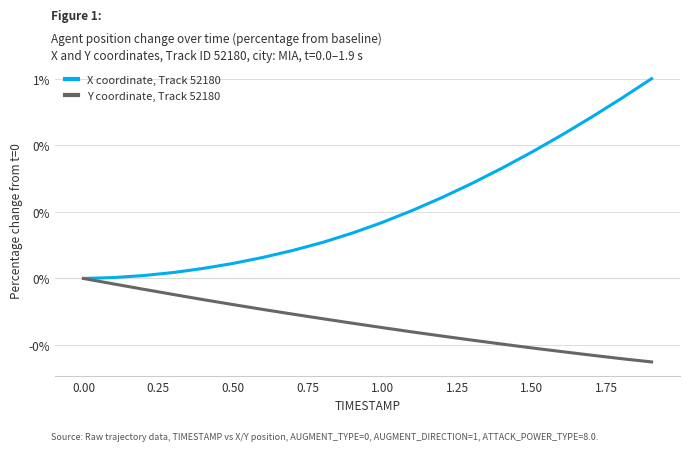

True or false: Y coordinate, Track 52180 and X coordinate, Track 52180 cross at least once.

False